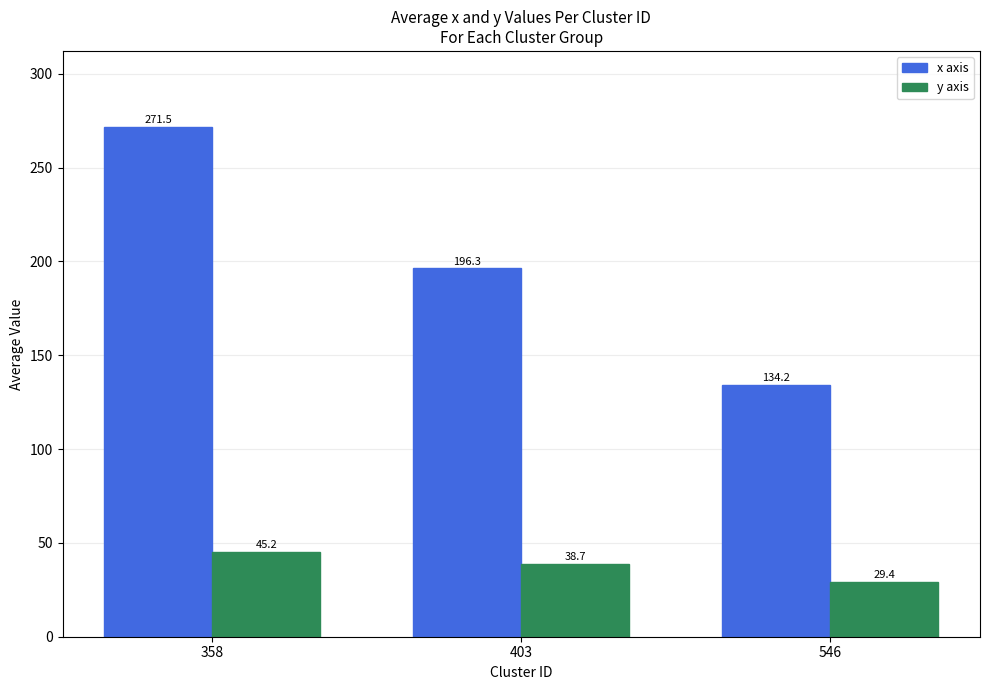

What is the difference between the y axis values at 546 and 358?

15.8